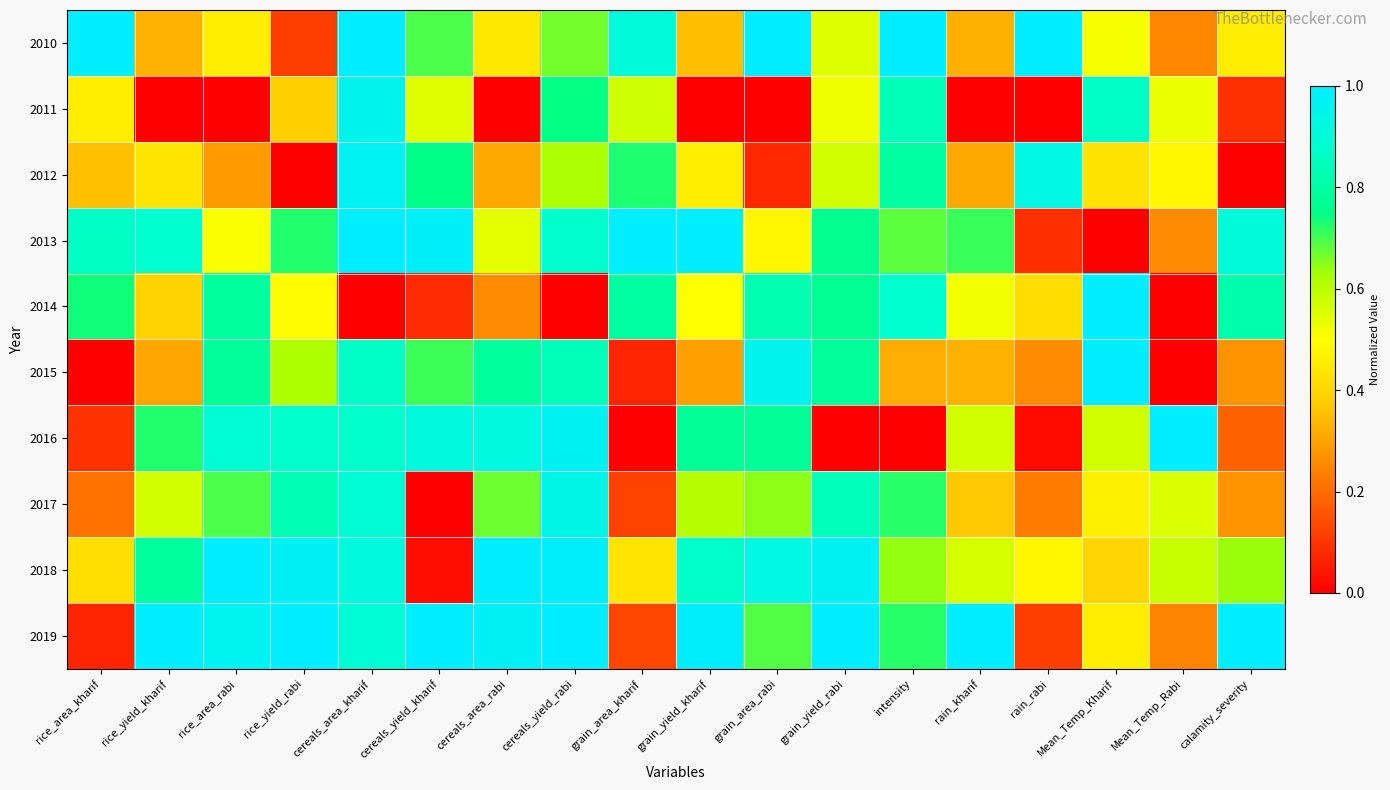

What is the spread (max minus min) of values at rain_rabi?

1.0